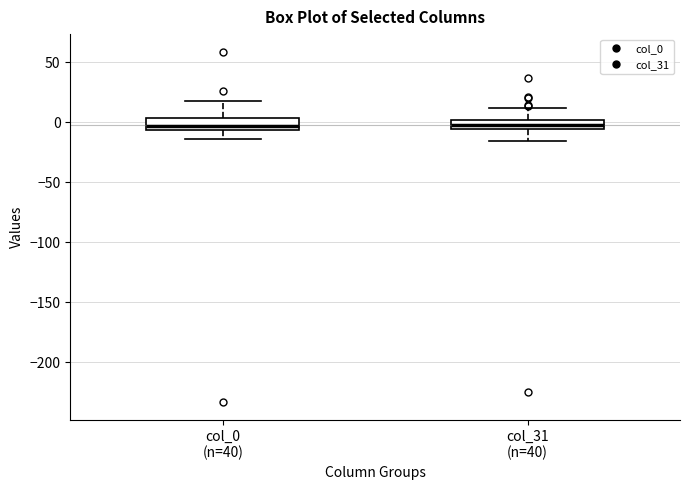

Where is the lower edge of the box for col_0 (n=40) on the y-axis? The values are not printed on the chart, so give them approximately, as read against the axis.

-5